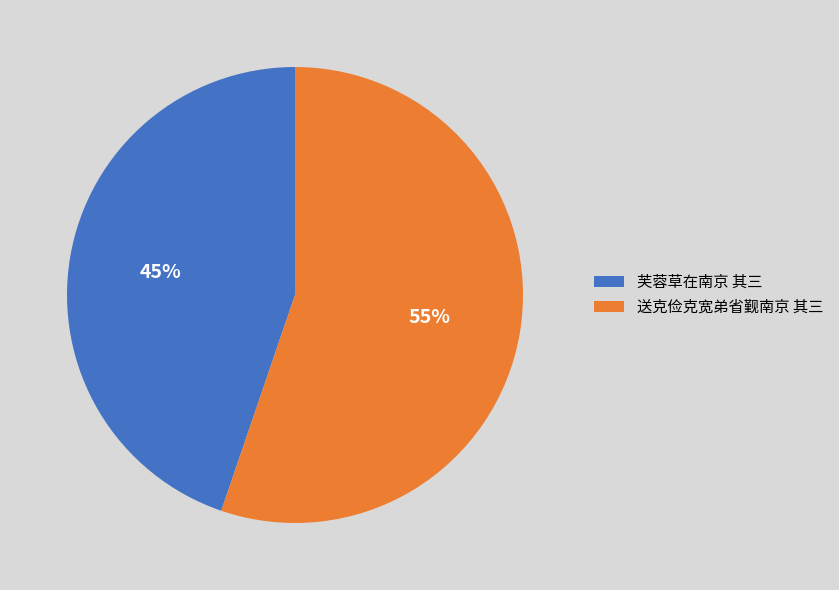

To the nearest percent, what is the difference between the largest and smallest slice percentages?

10%